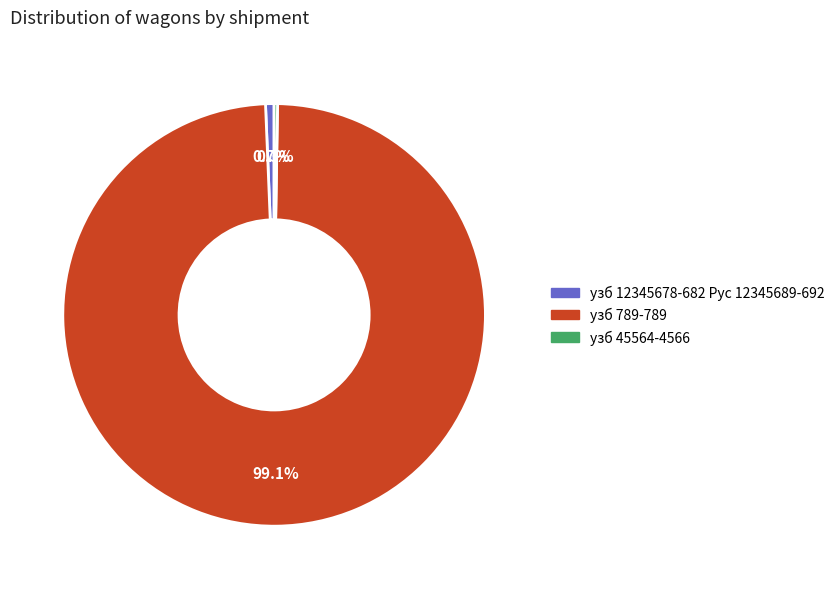

What is the largest slice in the pie chart?

узб 789-789